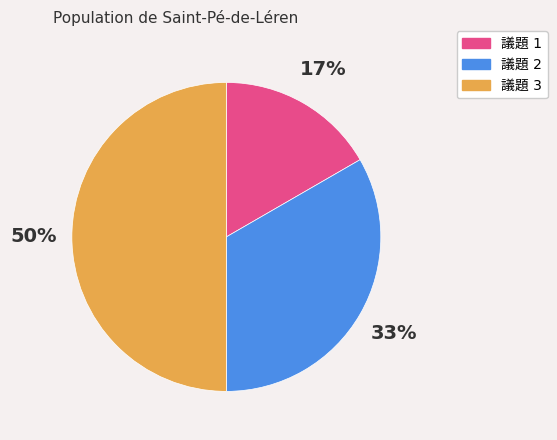

To the nearest percent, what is the average slice percentage?

33%